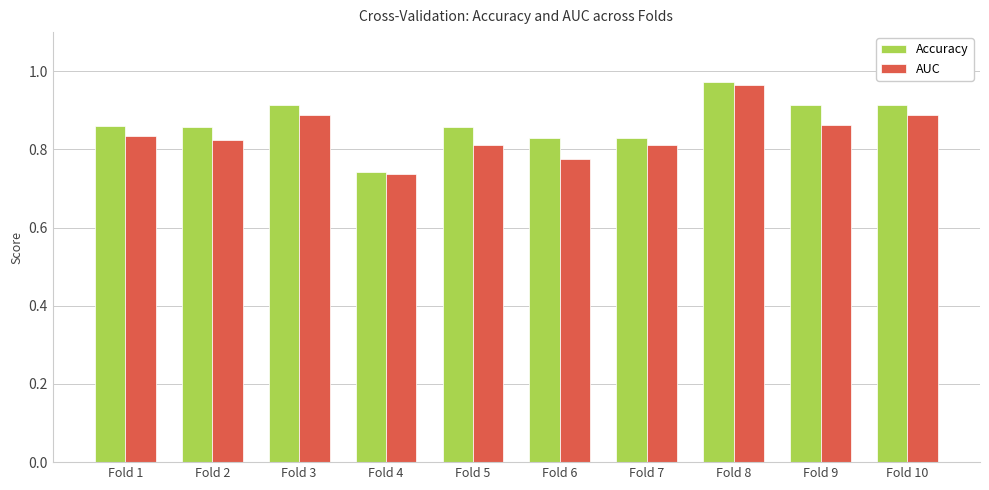

Between Fold 6 and Fold 10, which series saw the biggest shift?

AUC